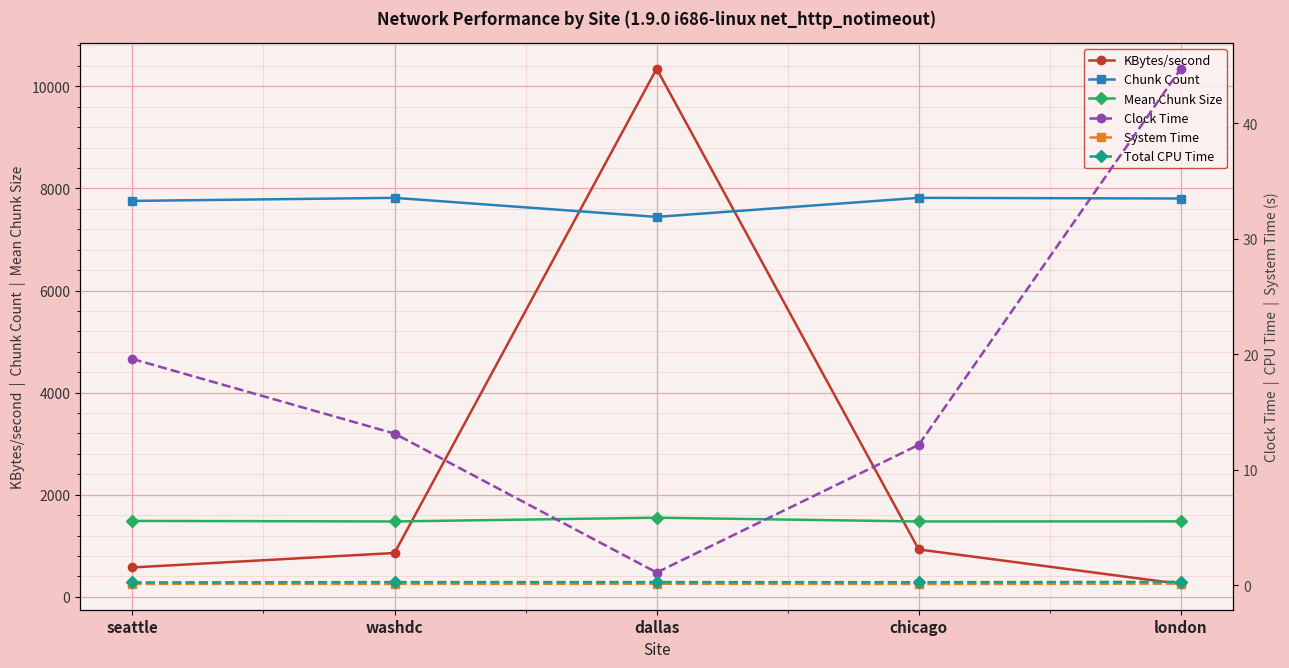

What are all the series names shown in the legend?

KBytes/second, Chunk Count, Mean Chunk Size, Clock Time, System Time, Total CPU Time